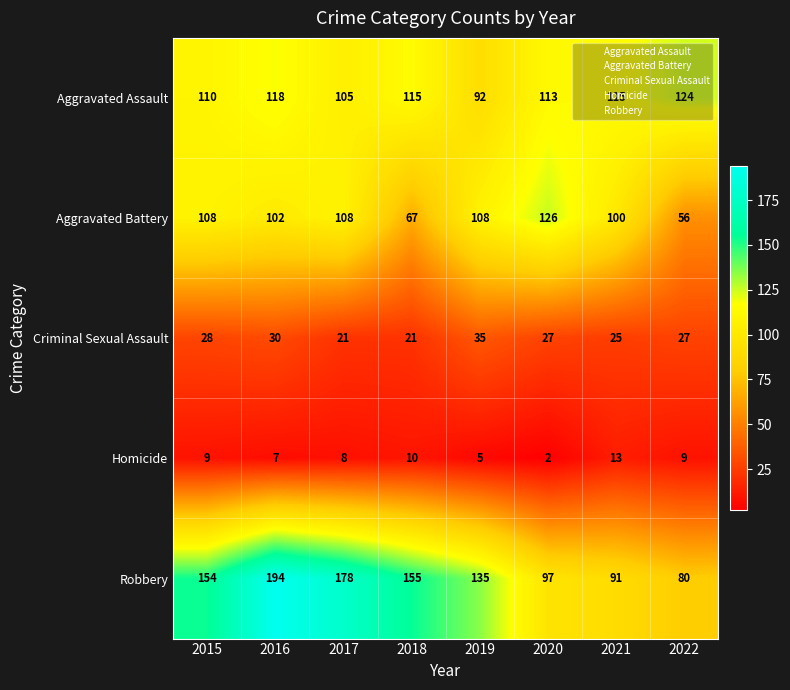

Which series changed the most between 2016 and 2021?

Robbery